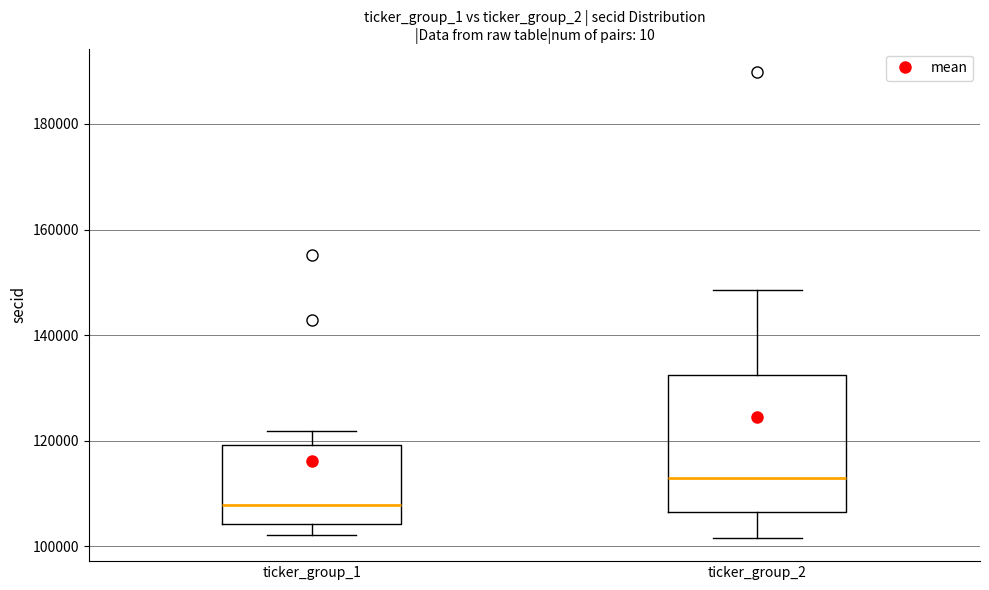

Reading left to right, transcribe this box plot: for each box, give where its median line is, the range the box spans, and where its two whiskers end, as read against the y-axis. The values are not printed on the chart, so give them approximately, as read against the axis.

ticker_group_1: median 108000, box 104000 to 120000, whiskers 102000 to 122000
ticker_group_2: median 112000, box 106000 to 132000, whiskers 102000 to 148000